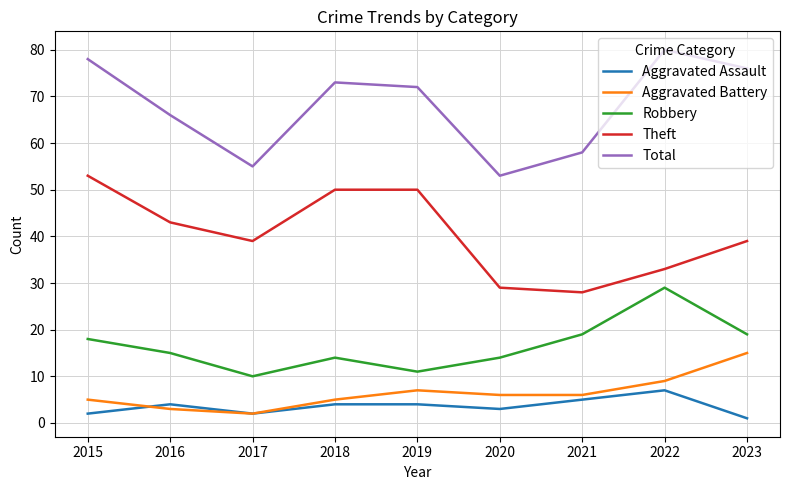

True or false: Robbery has a value of 14 at 2018.

True